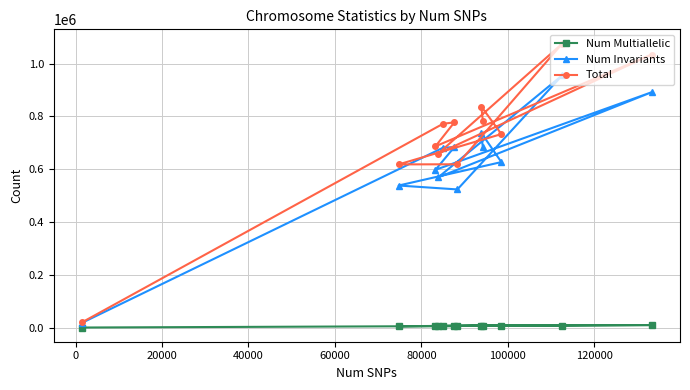

List the series in order of their peak value, lowest first.

Num Multiallelic, Num Invariants, Total